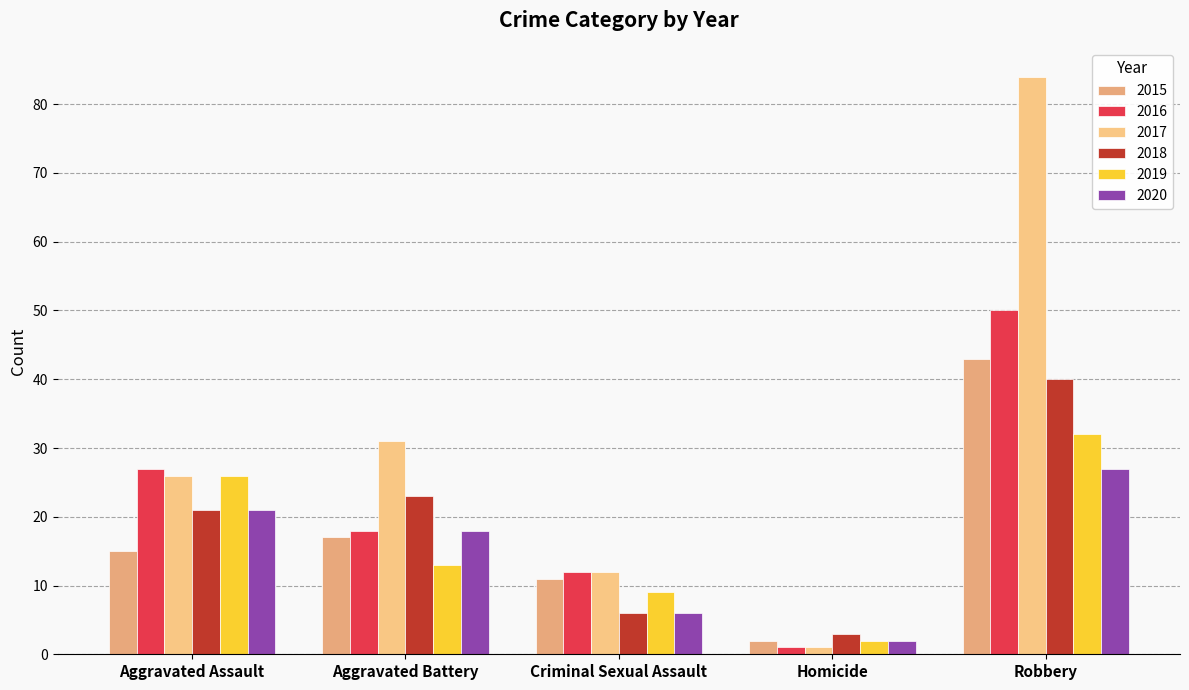

How many categories are shown in the chart?

5